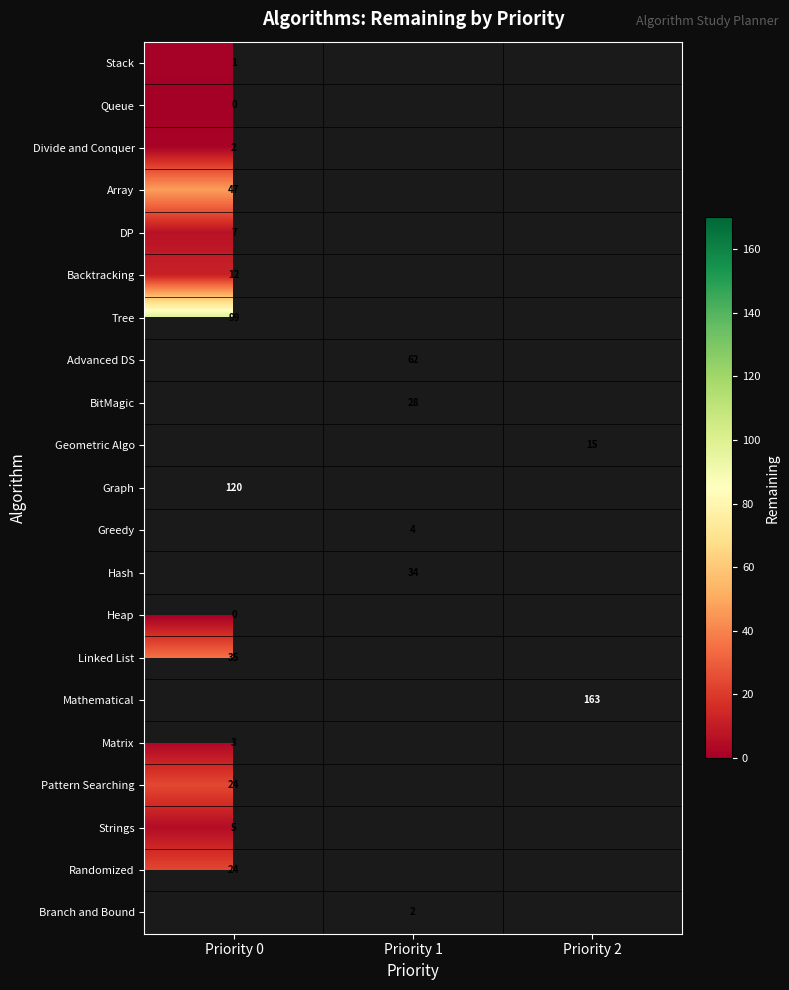

Is it true that Divide and Conquer equals 2 at Priority 0?

True